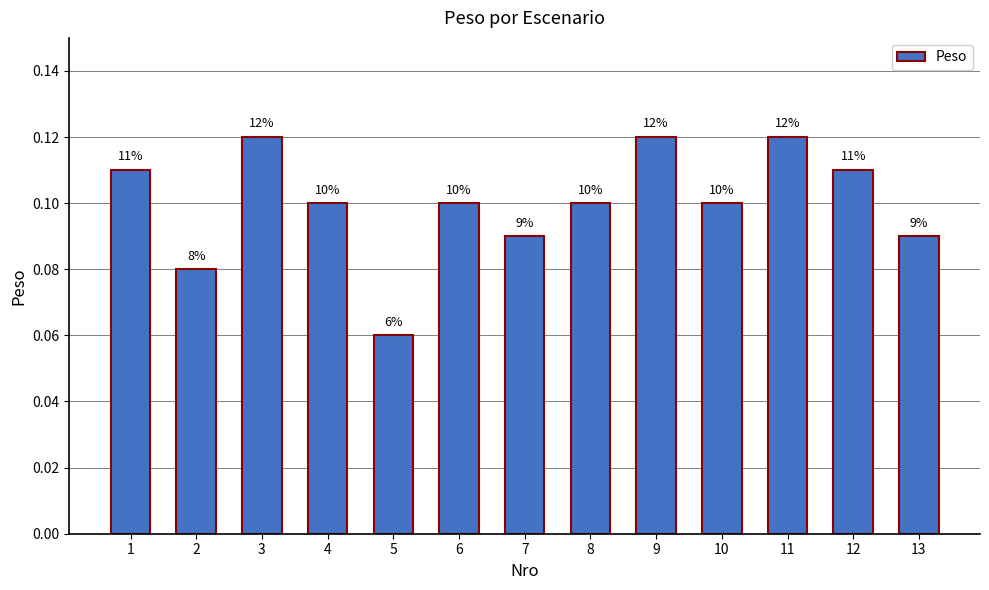

Where is the data nearest to the value 0?

5